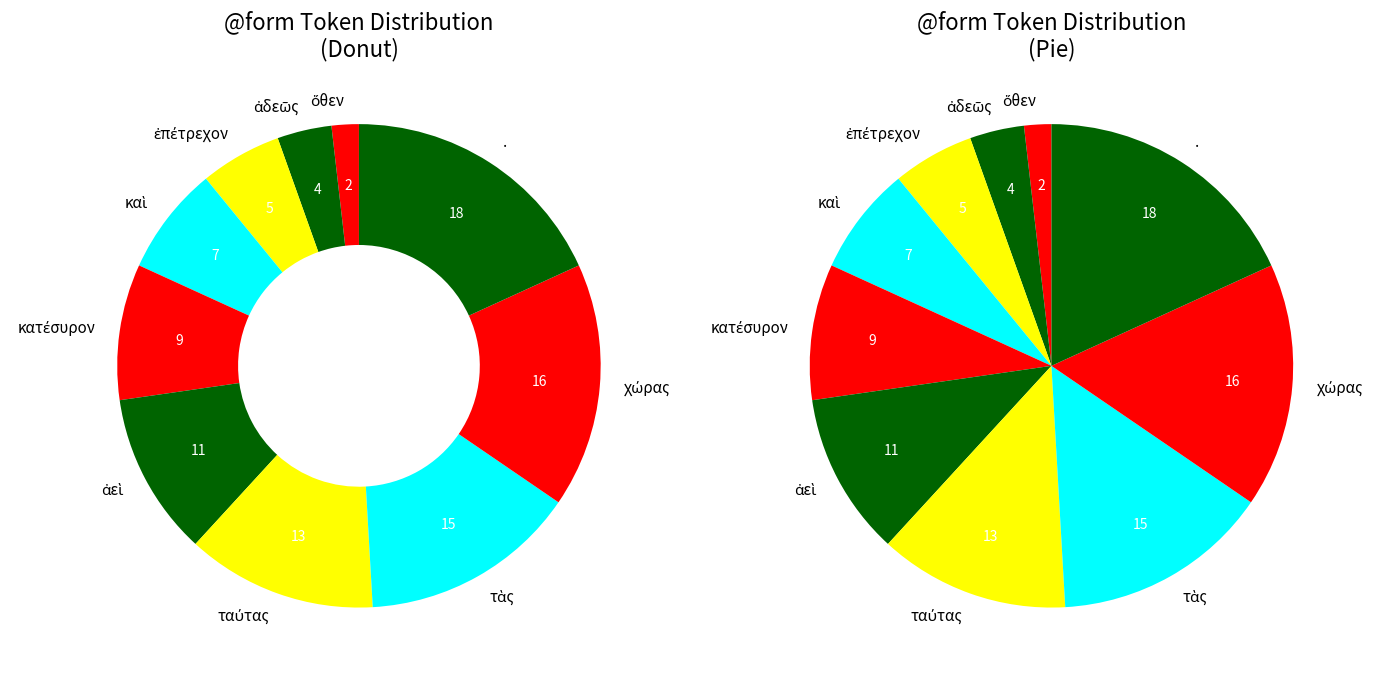

Does ἐπέτρεχον represent more than half of the total?

No